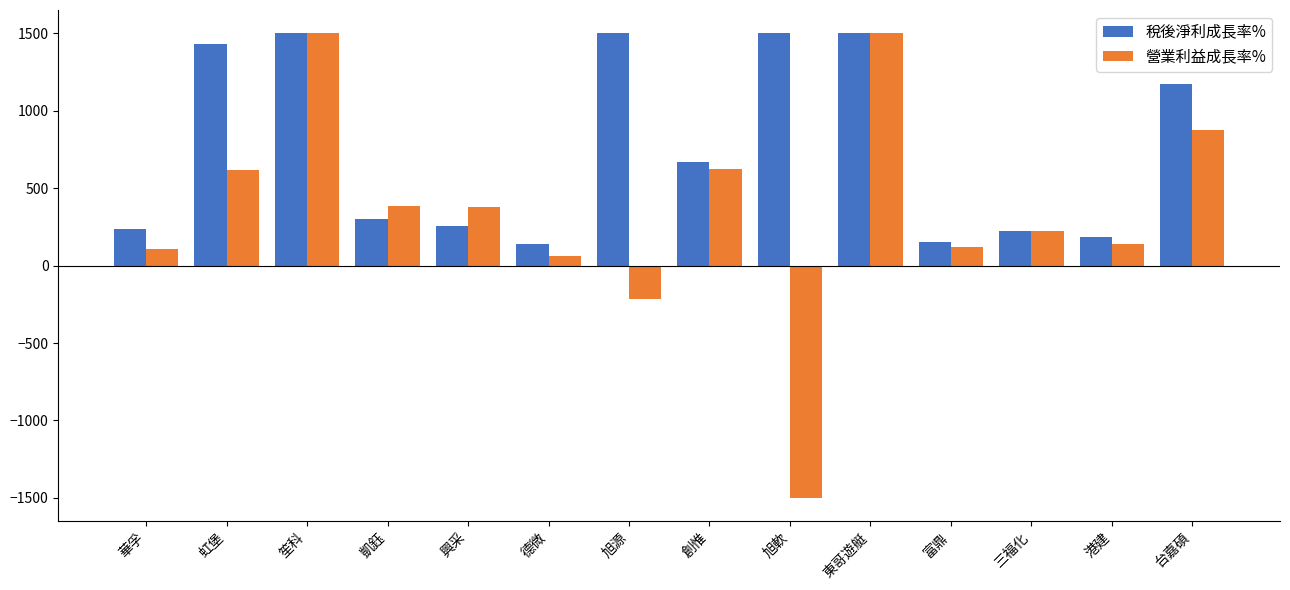

The 營業利益成長率% series shows -52.2 at 旭源. True or false?

False